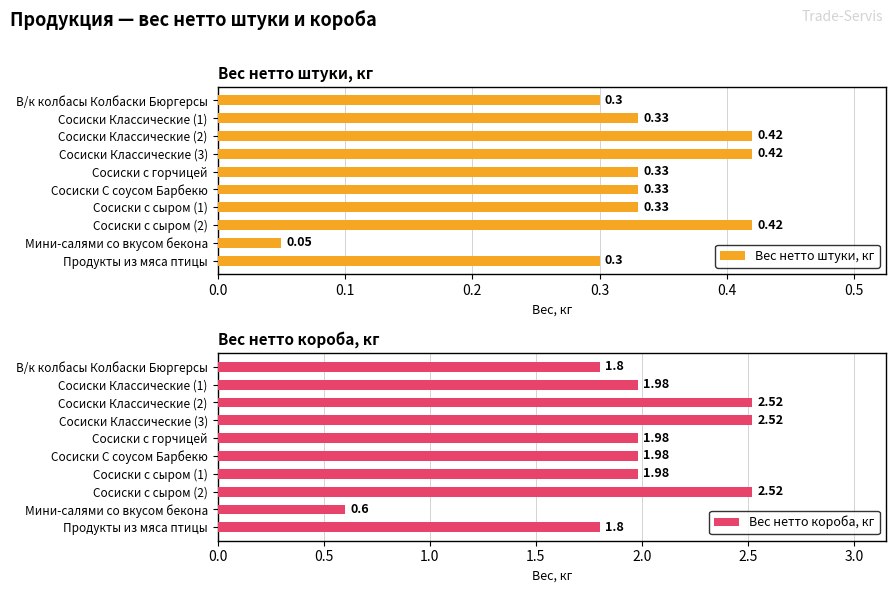

Reading left to right, what are all the values shown in this chart?

Вес нетто штуки, кг: 0.3	0.3	0.4	0.4	0.3	0.3	0.3	0.4	0.1	0.3
Вес нетто короба, кг: 1.8	2.0	2.5	2.5	2.0	2.0	2.0	2.5	0.6	1.8